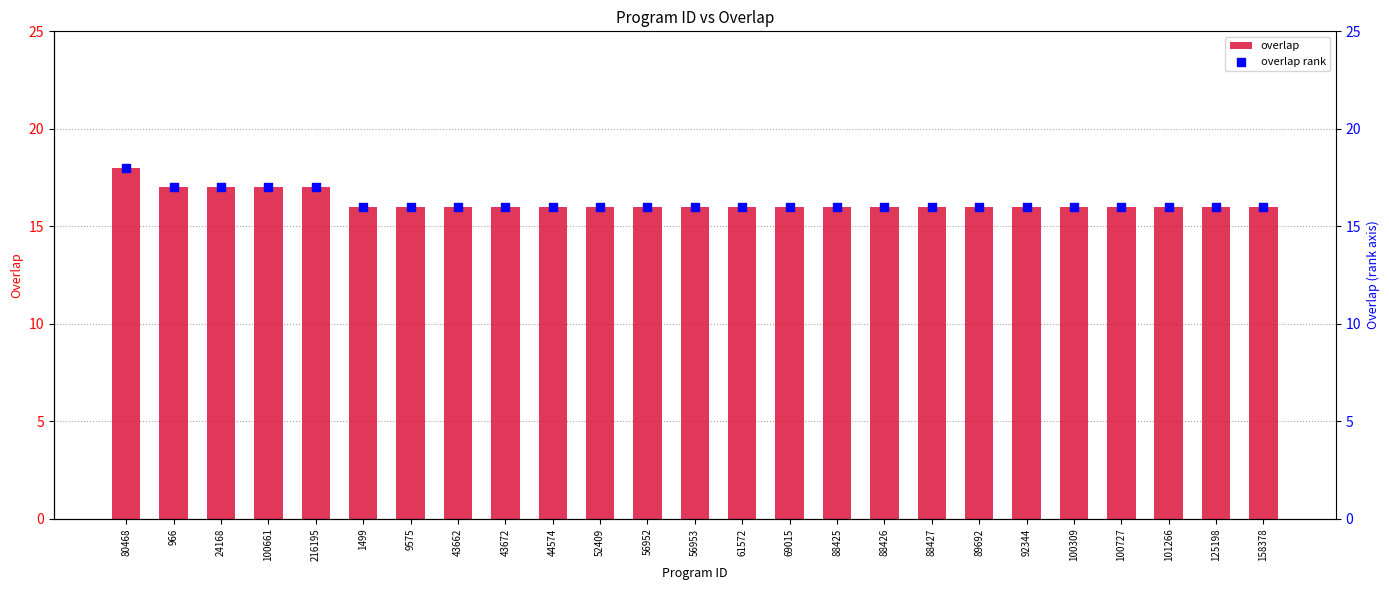

Which series contains the lowest Y value?

overlap